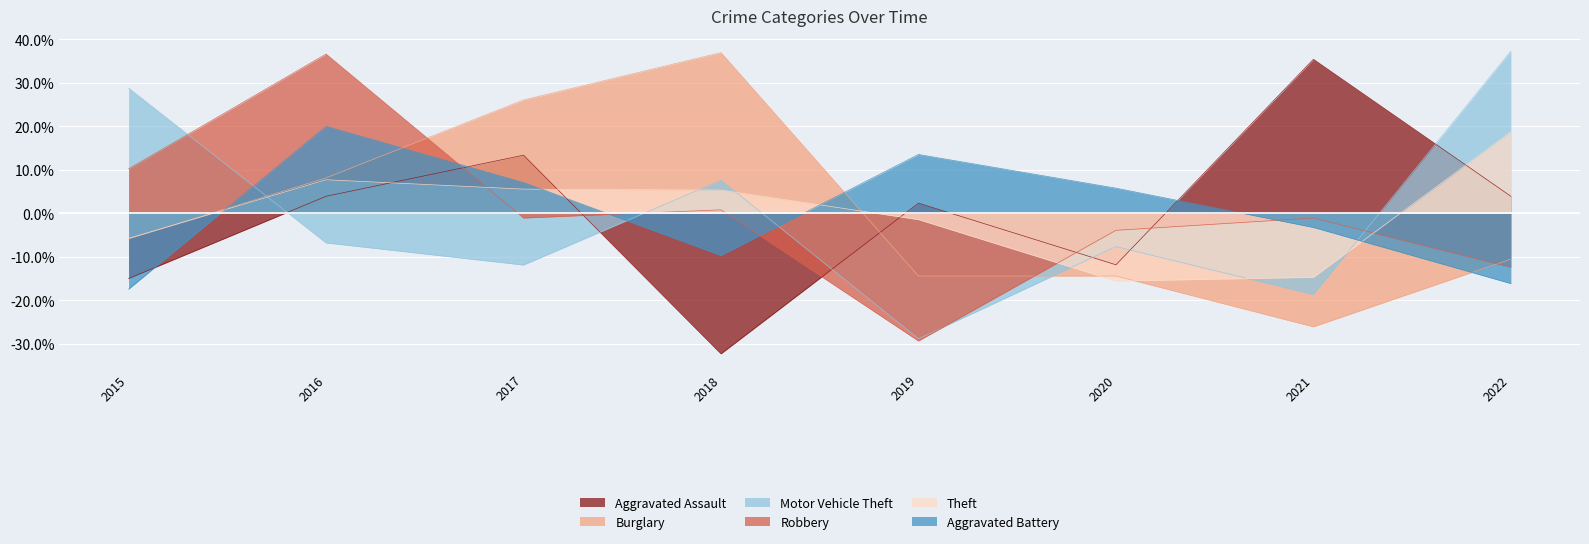

What is the difference between the Aggravated Assault values at 2020 and 2019?

14.2